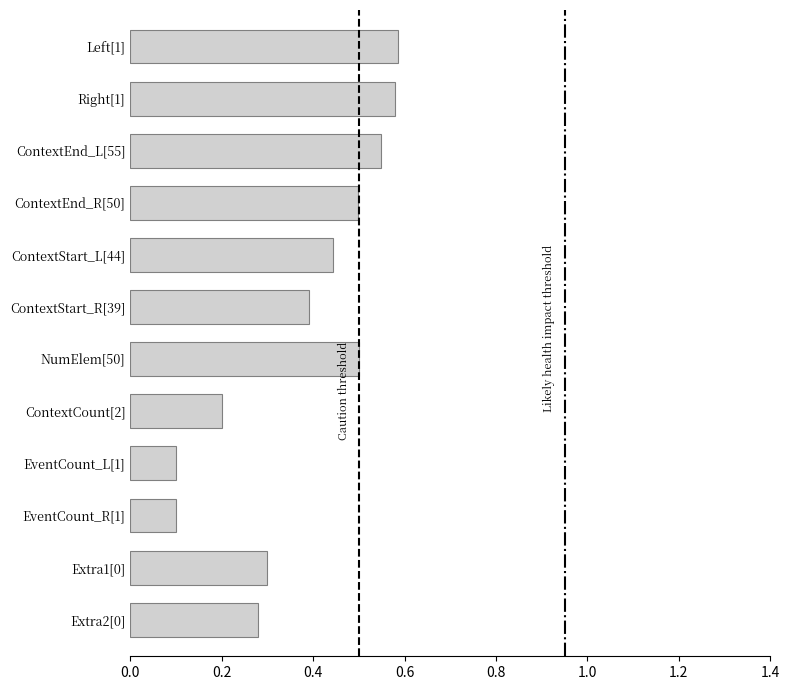

The chart shows a value of 0.1 at EventCount_L[1]. True or false?

True